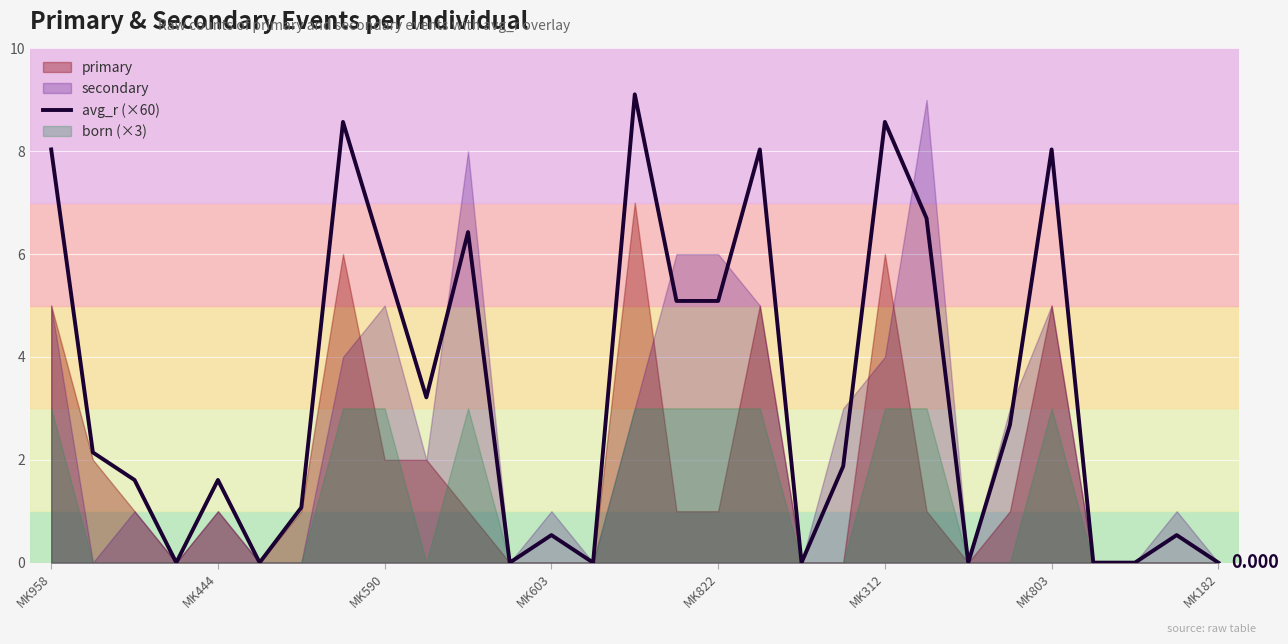

True or false: there are more than 1 points higher than both neighbors.

True